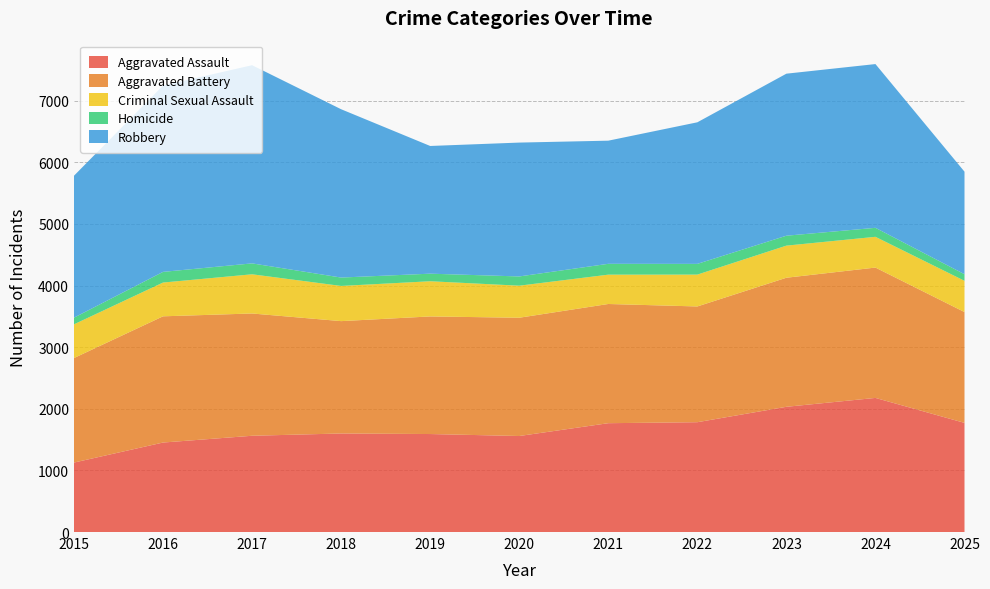

Reading left to right, what are all the values shown in this chart?

Aggravated Assault: 1127	1452	1562	1599	1590	1558	1766	1782	2032	2176	1771
Aggravated Battery: 1696	2048	1984	1823	1908	1919	1934	1878	2094	2115	1798
Criminal Sexual Assault: 547	548	636	571	571	520	476	517	521	499	507
Homicide: 108	173	177	136	123	150	176	174	161	146	107
Robbery: 2303	3024	3216	2731	2072	2172	1998	2297	2629	2657	1664